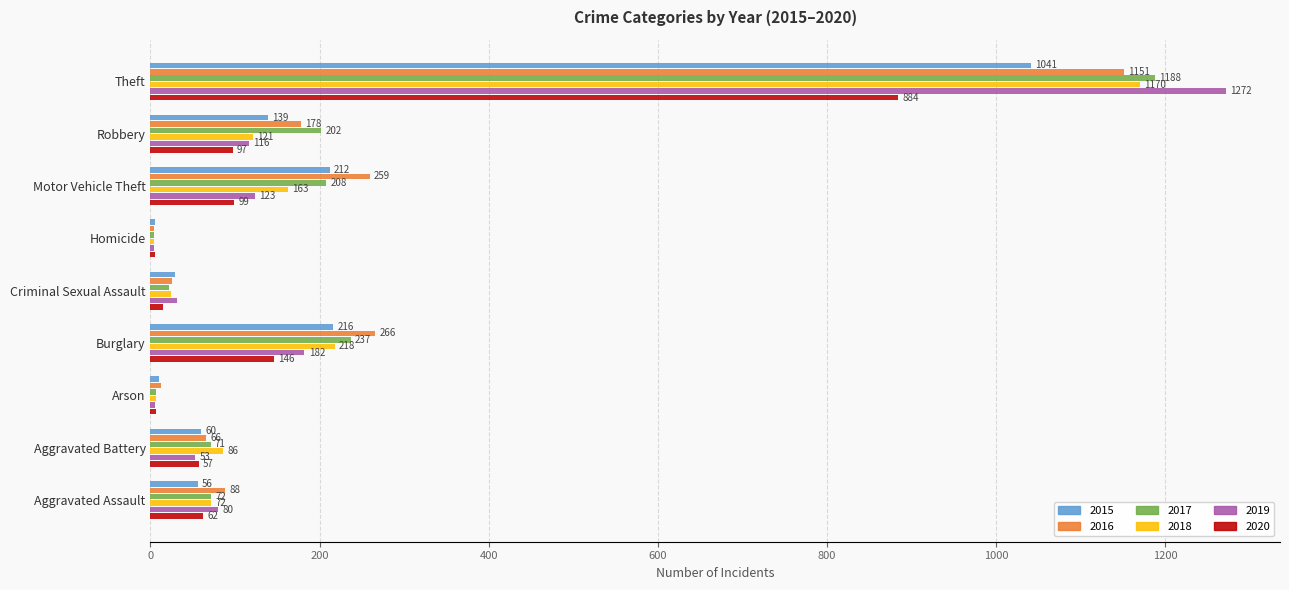

Which series changed the most between Criminal Sexual Assault and Theft?

2019